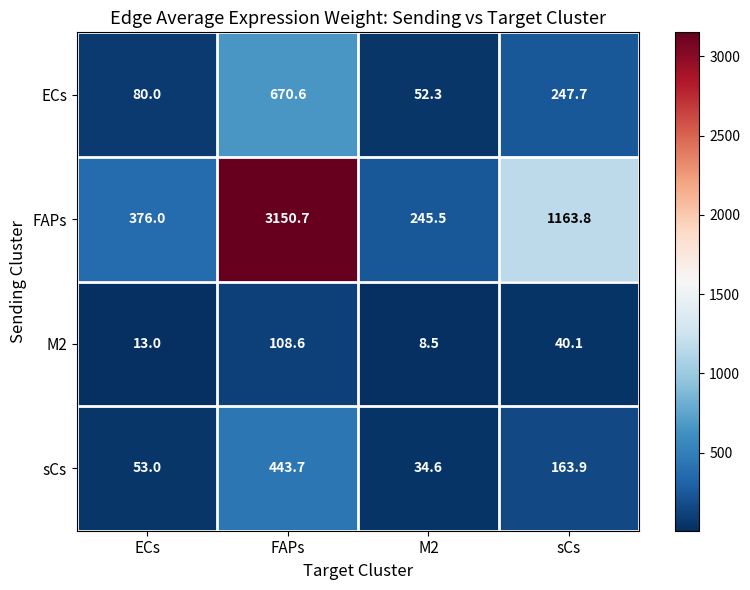

True or false: M2 has a value of 40.1 at sCs.

True